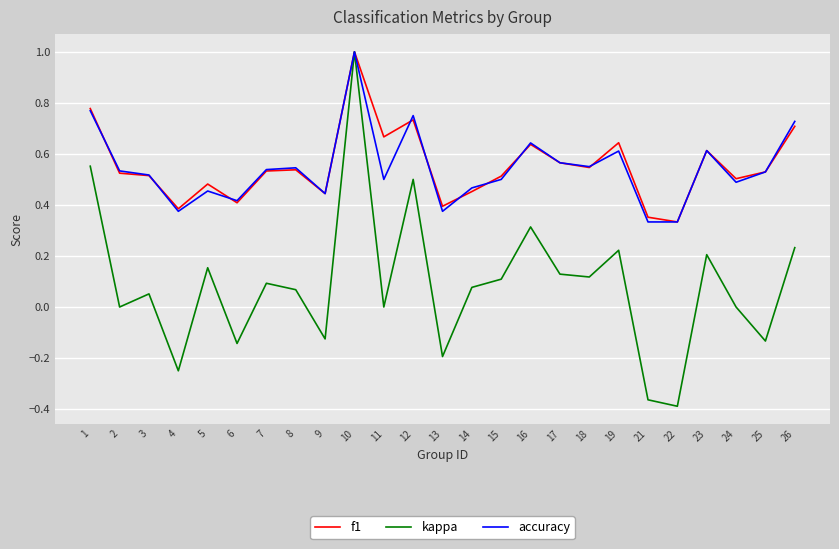

Does the chart display data point markers on the line(s)?

No